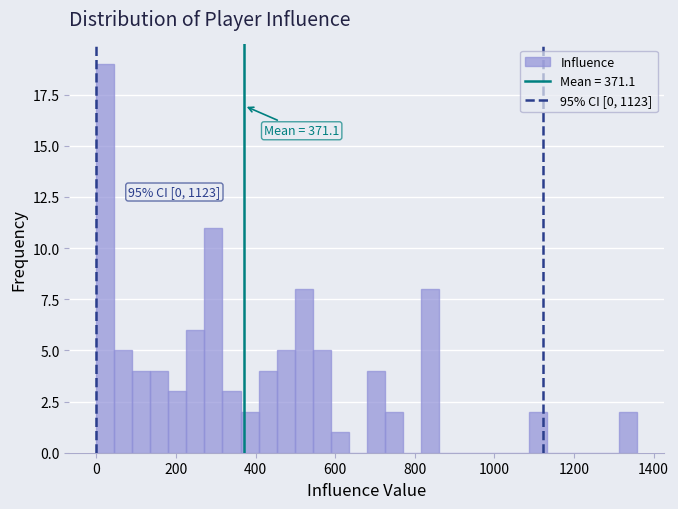

Read against the x-axis, roughly where is the centre of the tallest bar?

20